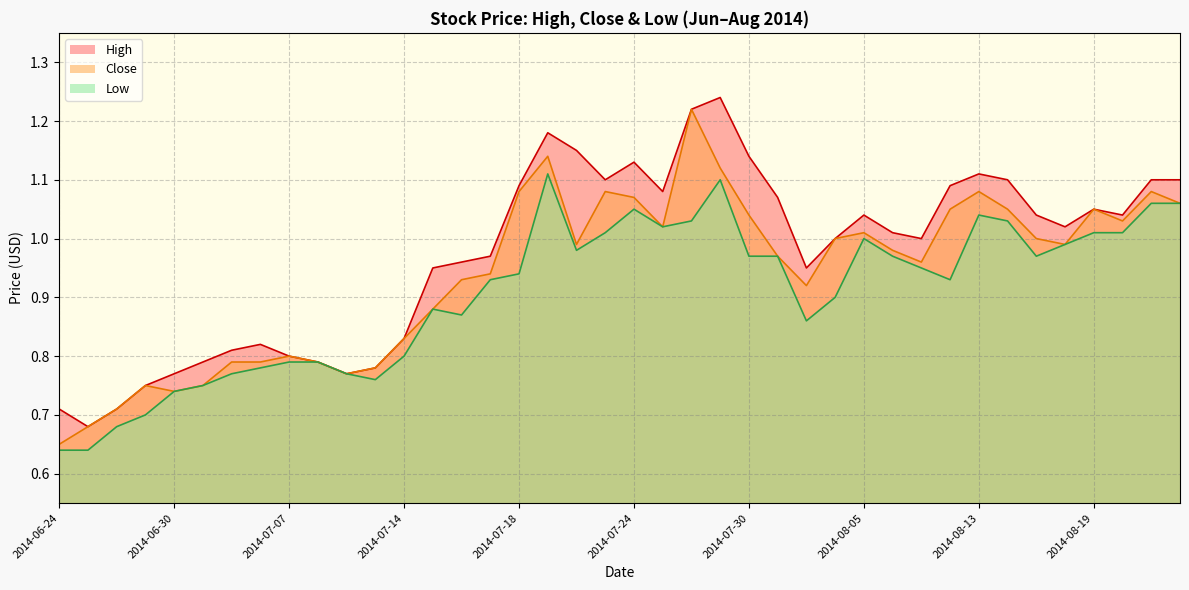

What is the label of the 15th point from the left?

2014-07-16